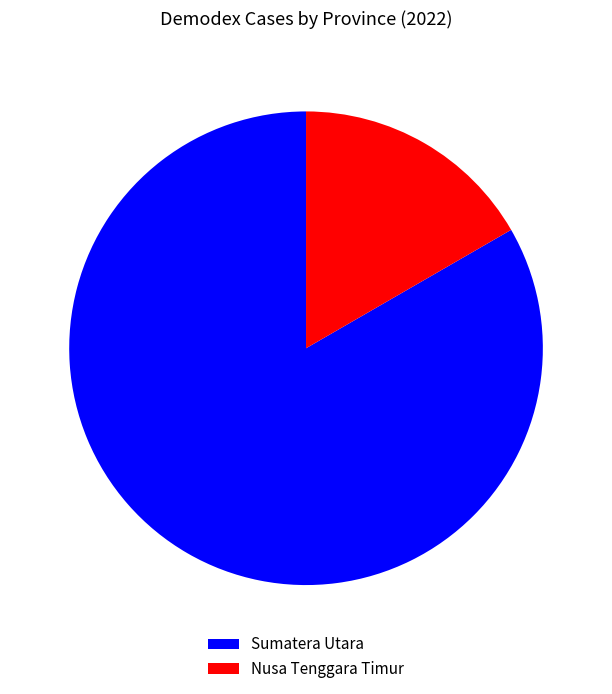

Rank the categories by value from lowest to highest.

Nusa Tenggara Timur, Sumatera Utara